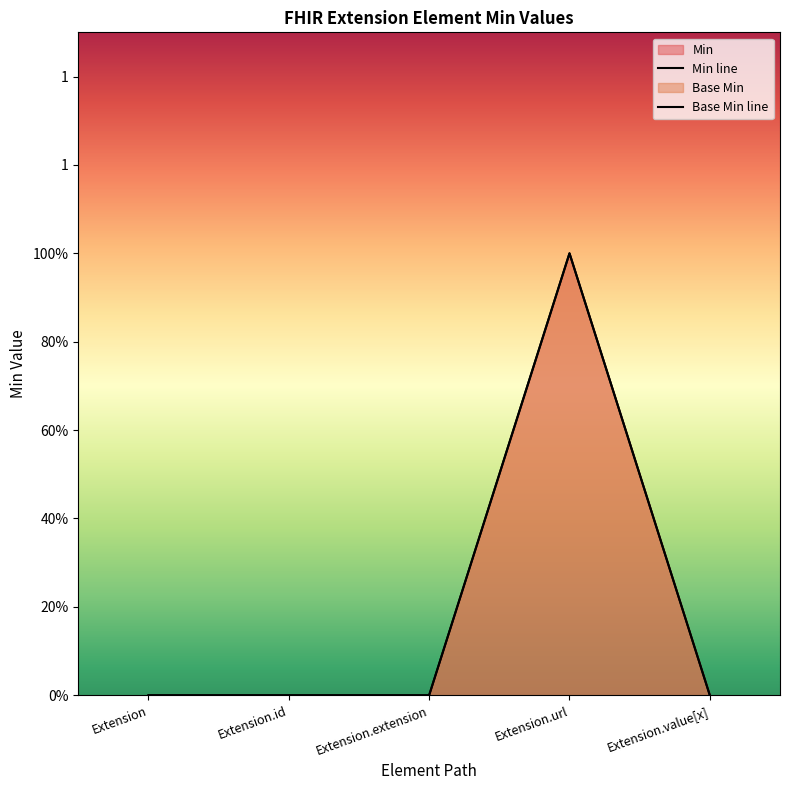

How many lines are shown in the chart?

2